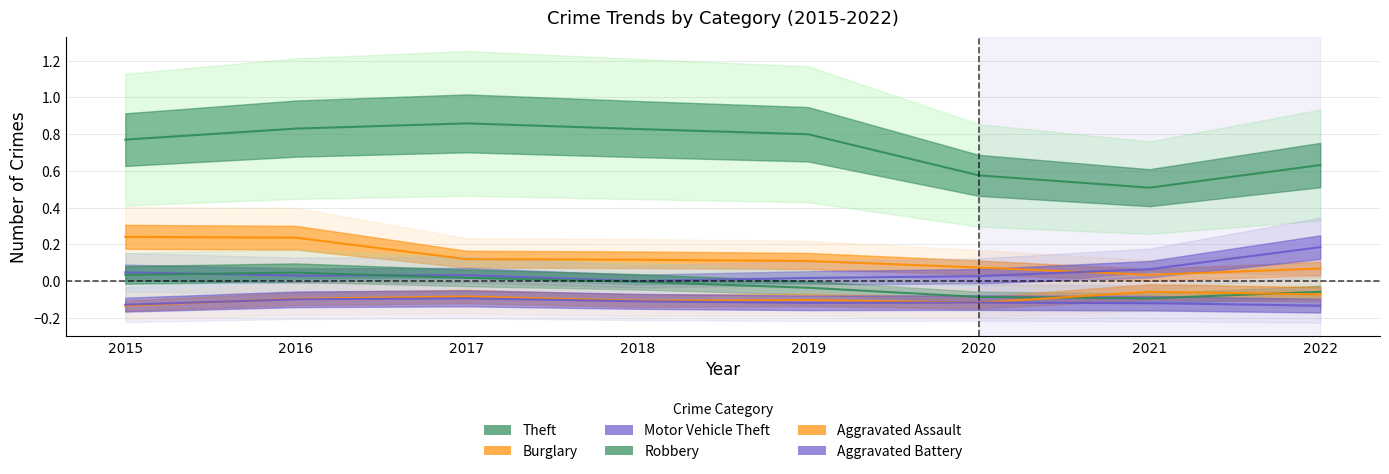

What are all the series names shown in the legend?

Theft, Burglary, Motor Vehicle Theft, Robbery, Aggravated Assault, Aggravated Battery